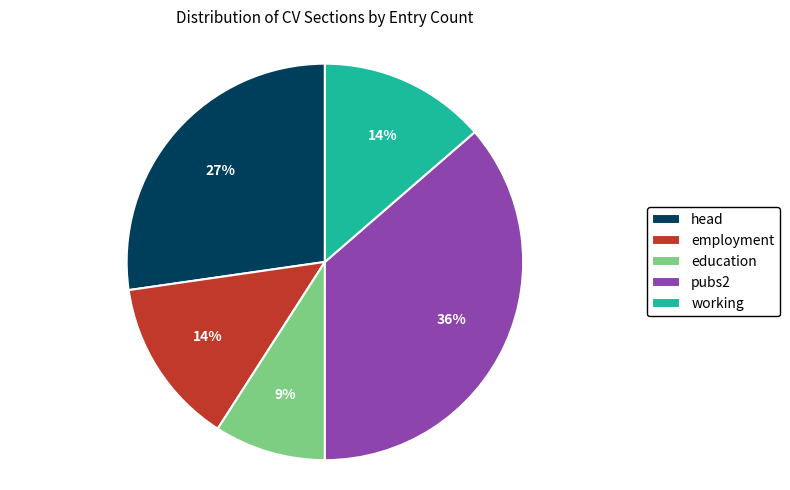

To the nearest percent, what is the difference between the head and pubs2 slice percentages?

9%